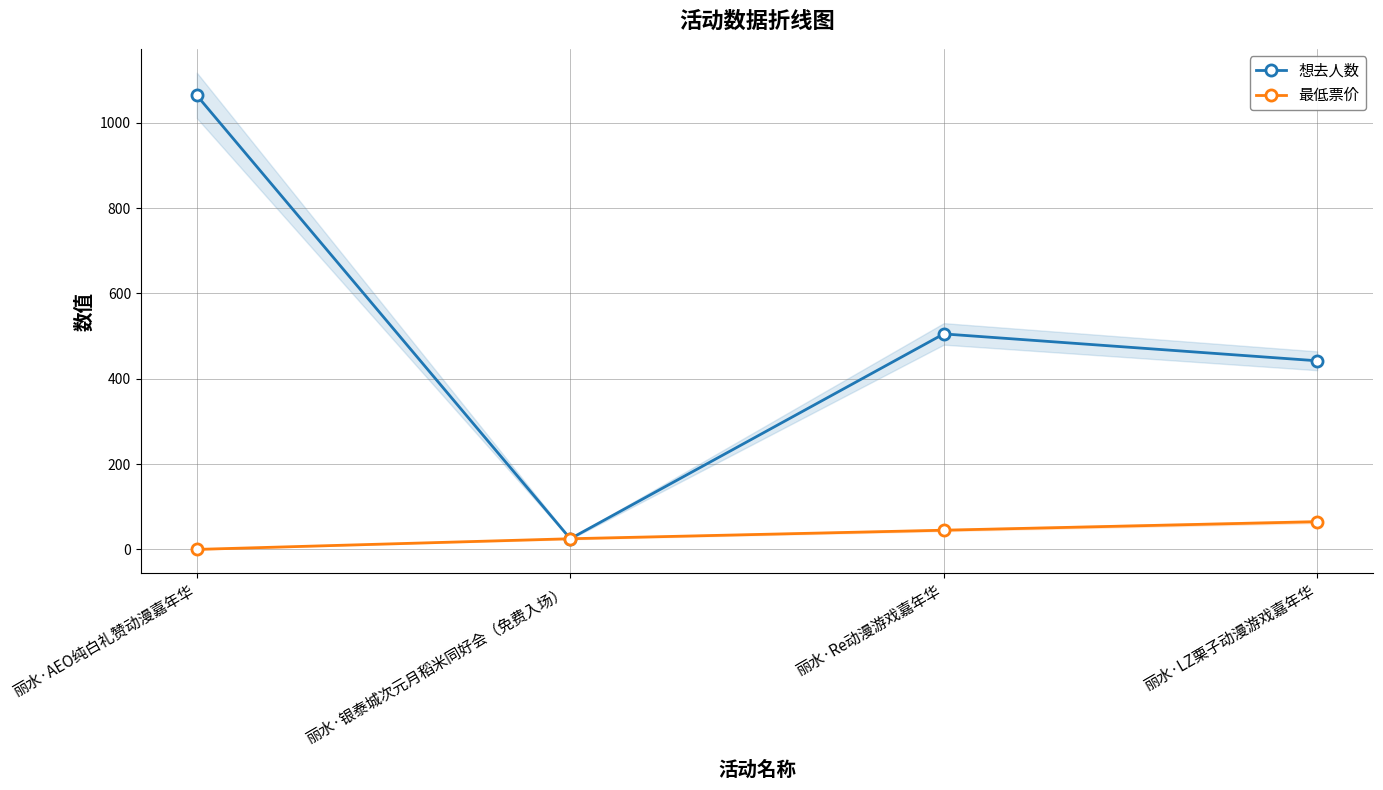

The value of 想去人数 at 丽水·Re动漫游戏嘉年华 is 505. True or false?

True